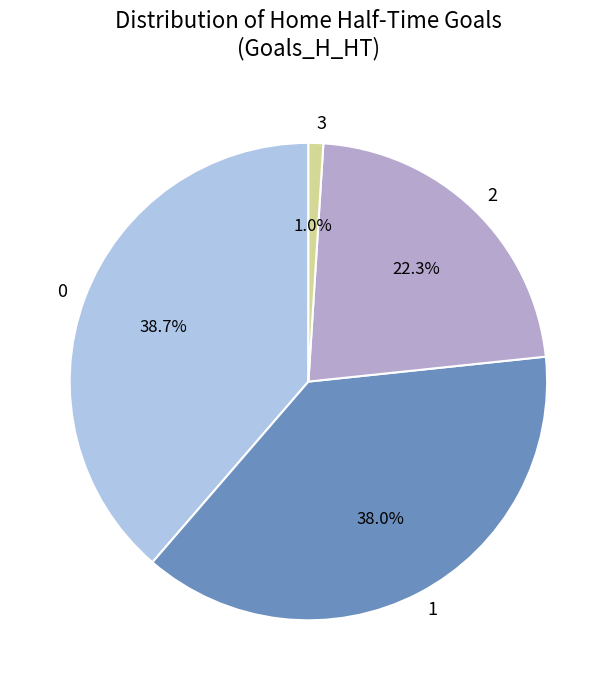

To the nearest percent, what is the difference between the 1 and 3 slice percentages?

37%